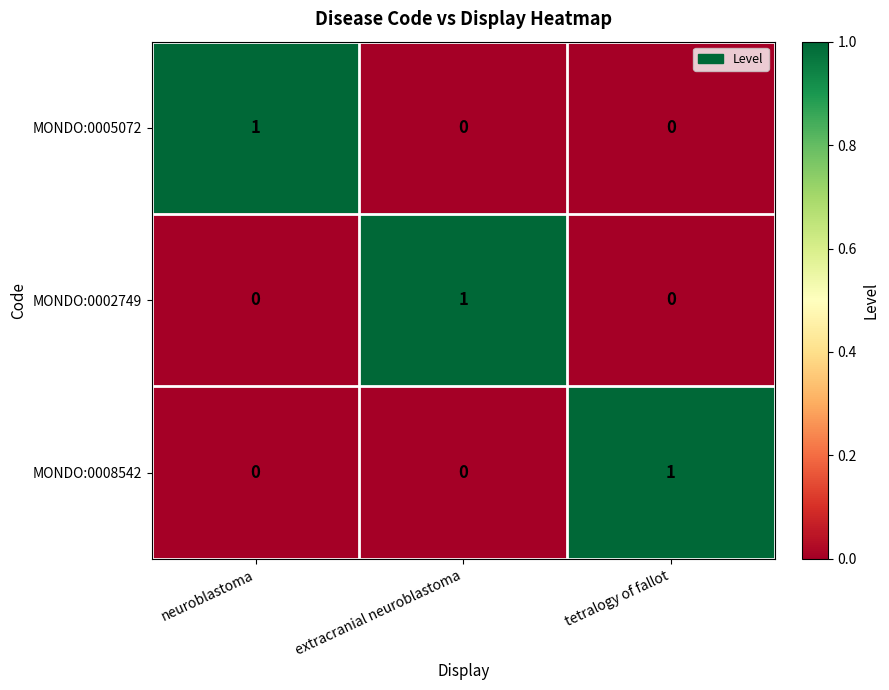

How many distinct data groups are displayed?

3